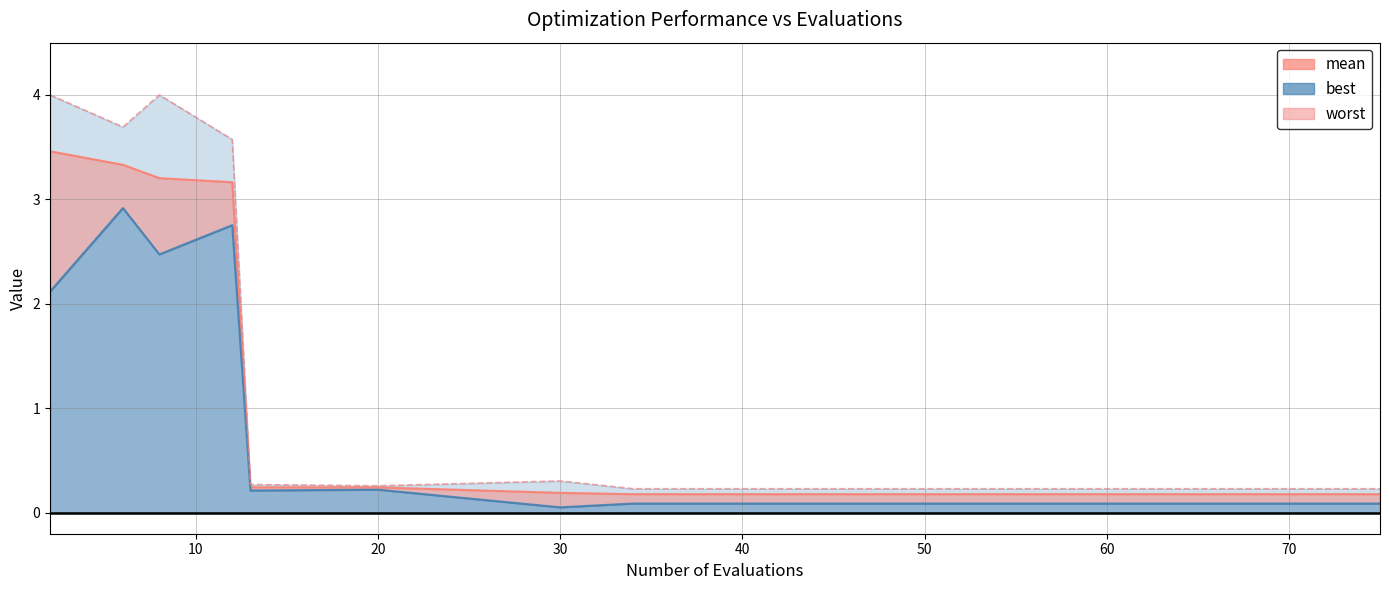

Is it true that best equals 2.8 at 12?

True